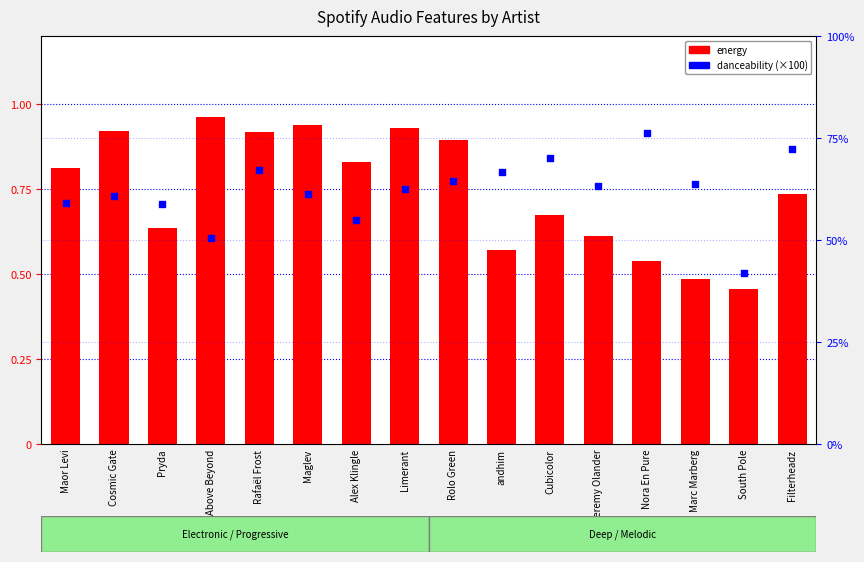

What are all the series names shown in the legend?

energy, danceability (×100)